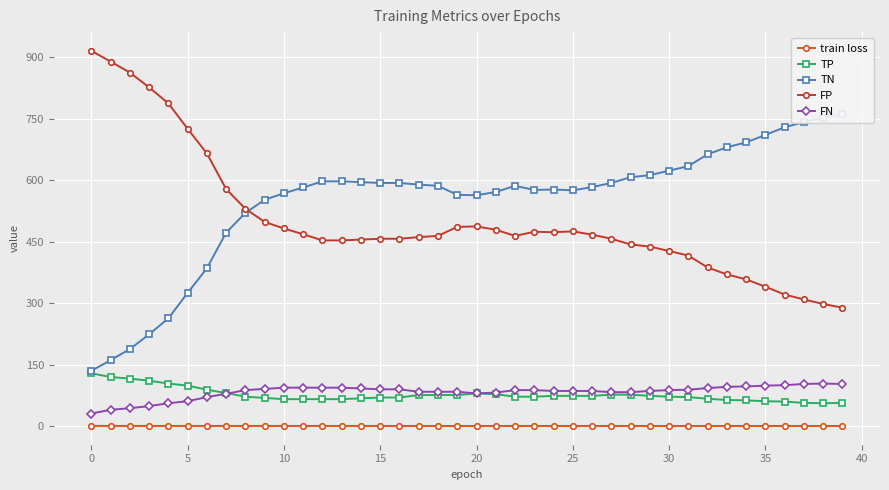

At which category does the chart reach its minimum across all series?

39